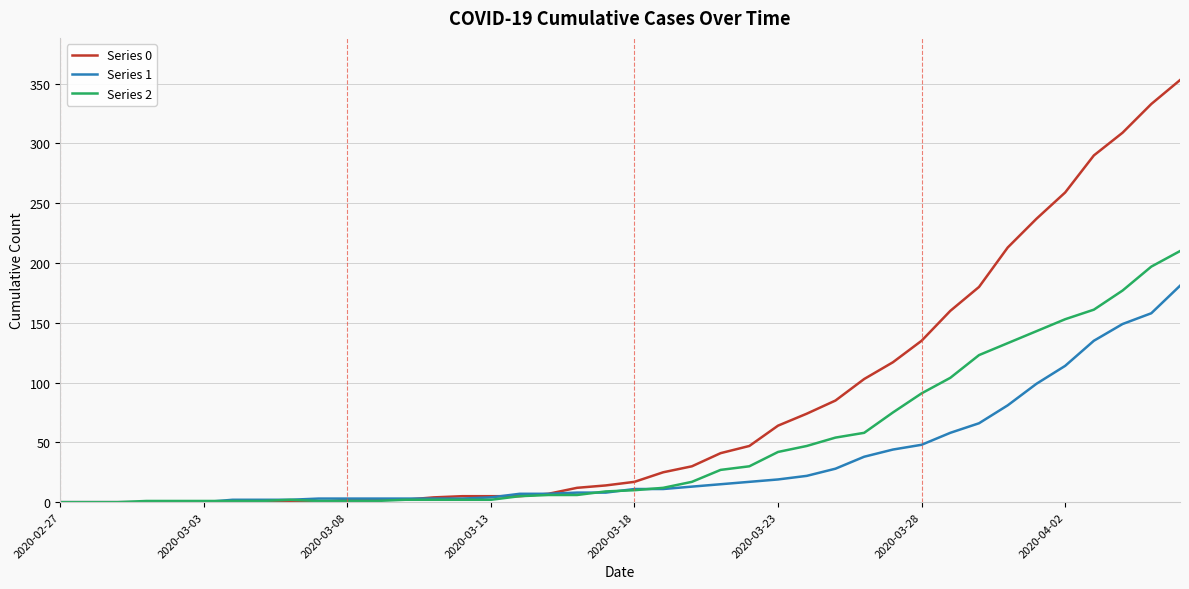

What is the sum of all Series 1 values?

1365